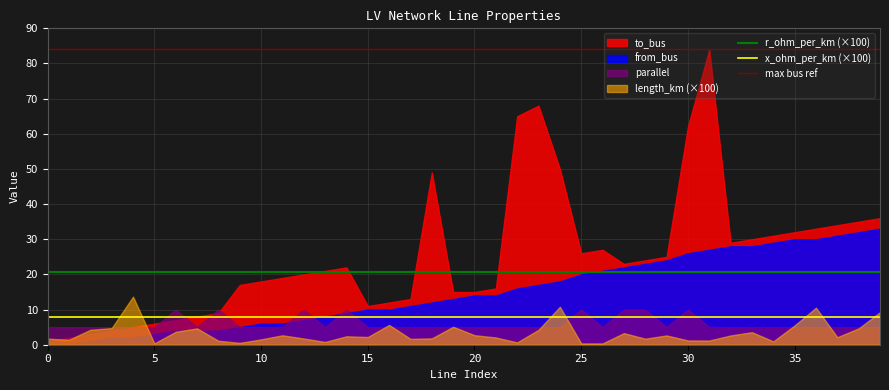

What is the maximum value for from_bus?

33.0